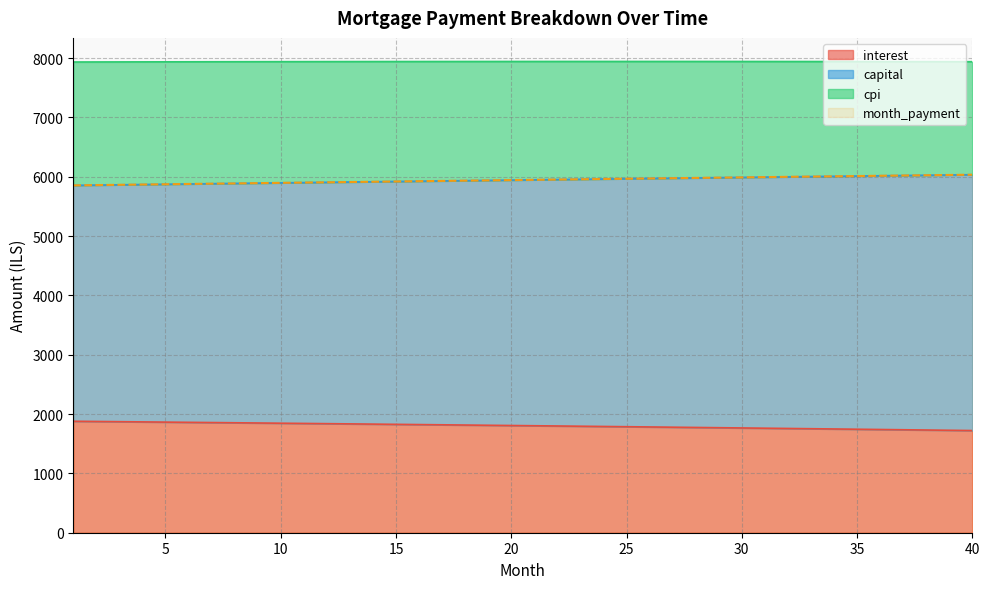

True or false: cpi and interest cross at least once.

False